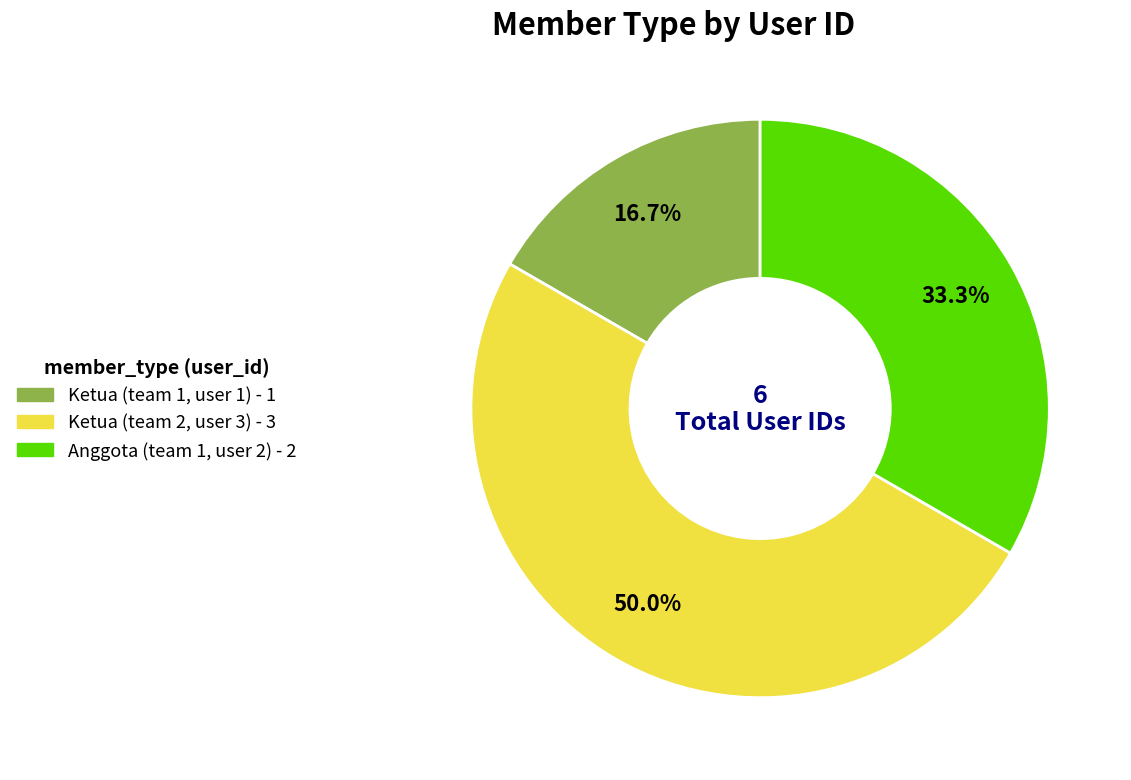

Does Anggota (team 1, user 2) account for over 50% of the chart?

No